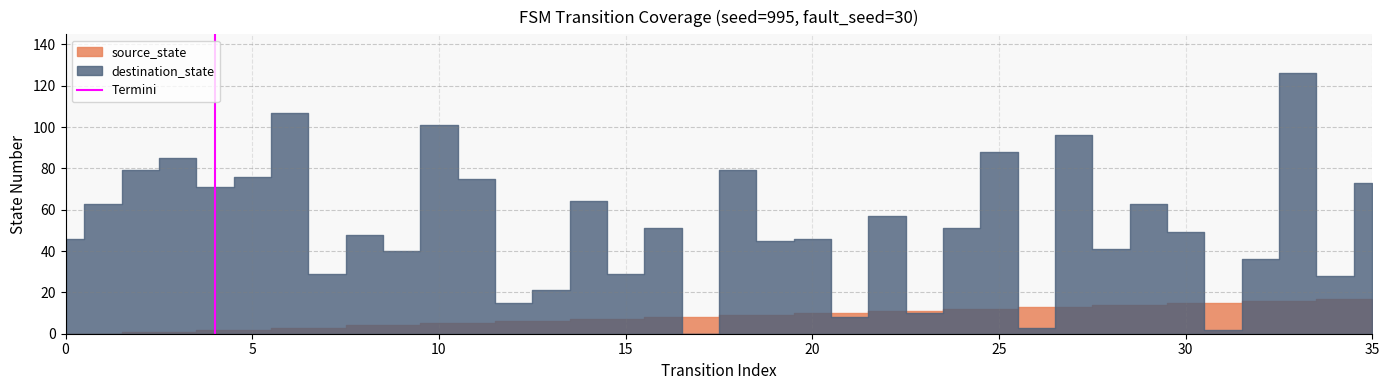

Does the chart display data point markers on the line(s)?

No